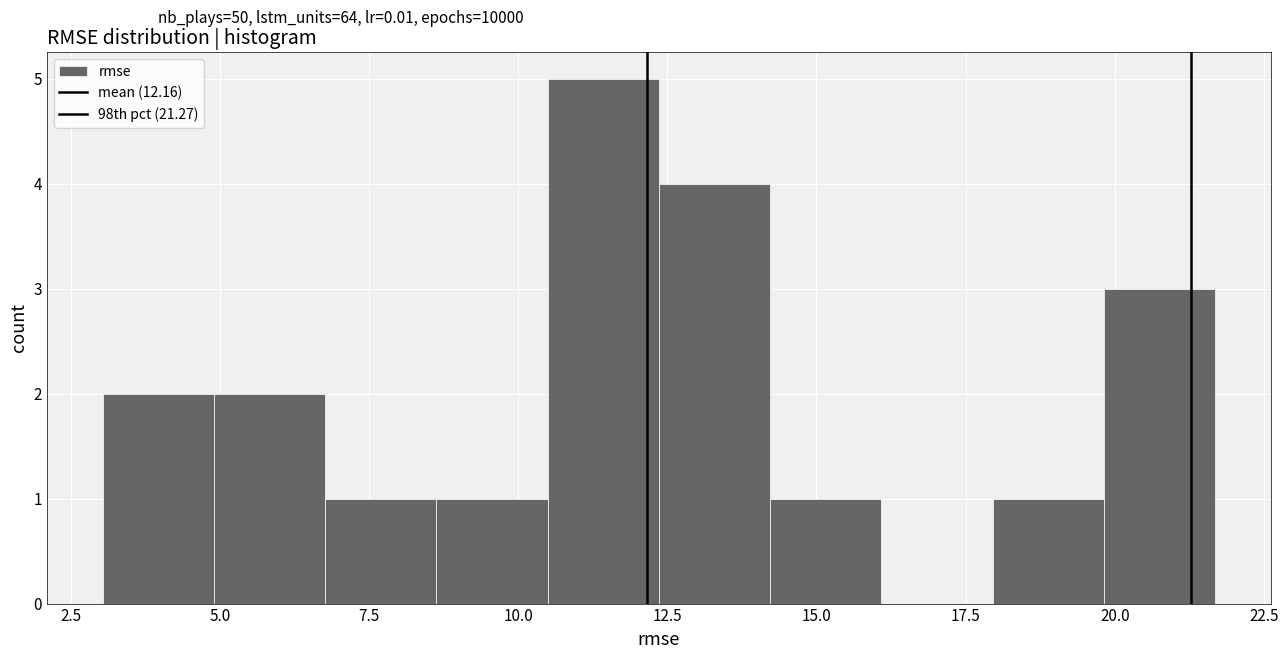

Around what value on the x-axis is the tallest bar? Give the approximate position of its centre, as read against the axis.

11.5